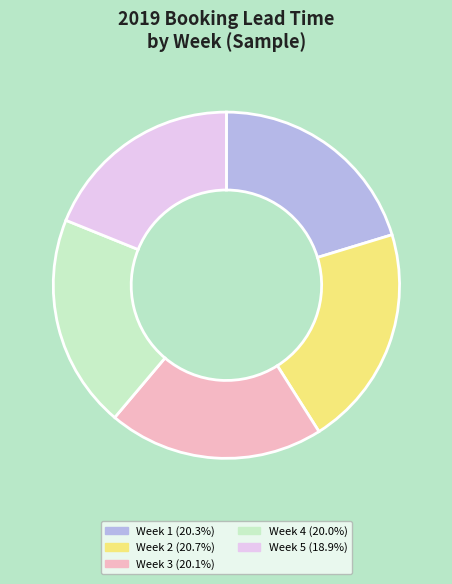

Does any single category account for the majority?

No